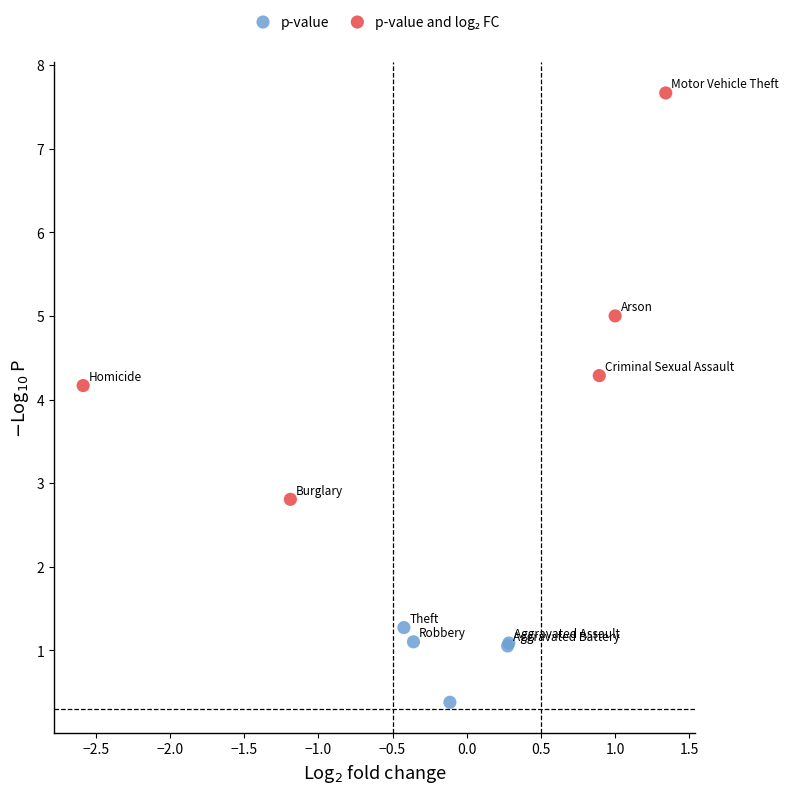

Which series contains the lowest Y value?

p-value